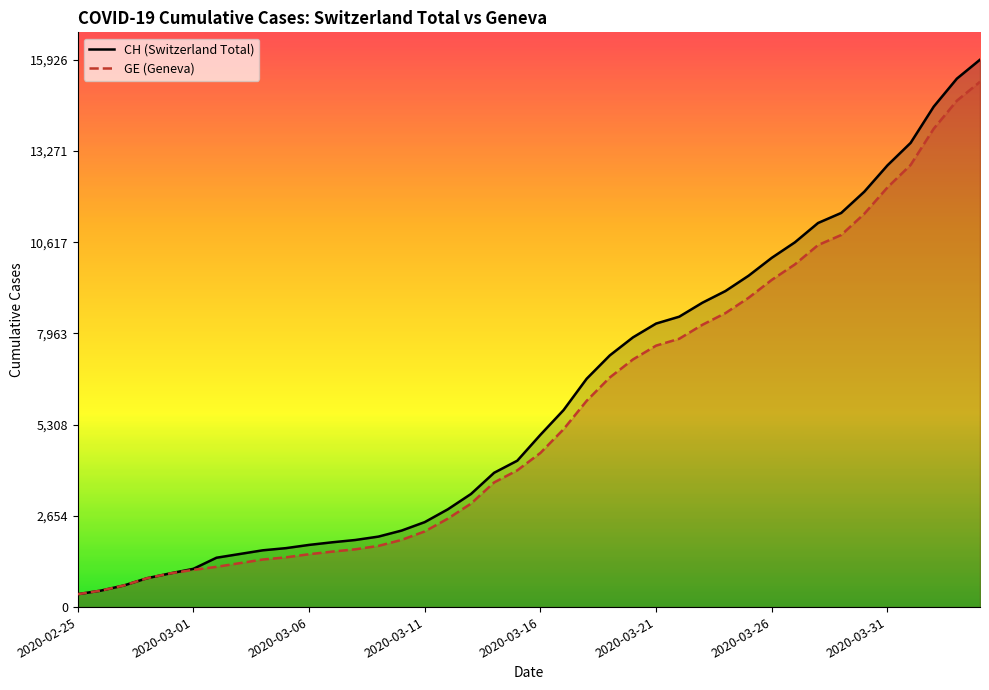

List the series in order of their peak value, highest first.

CH (Switzerland Total), GE (Geneva)